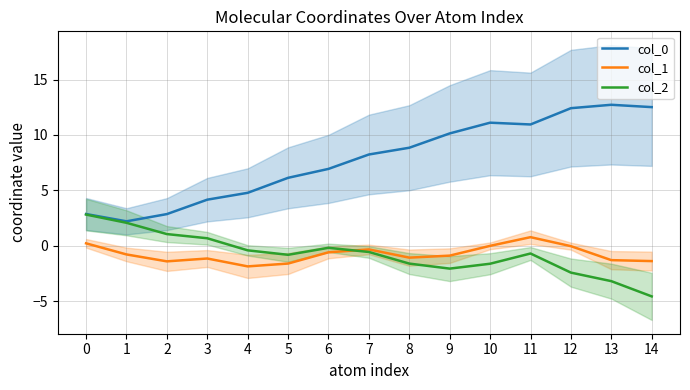

What is the maximum value shown in the chart?

12.7